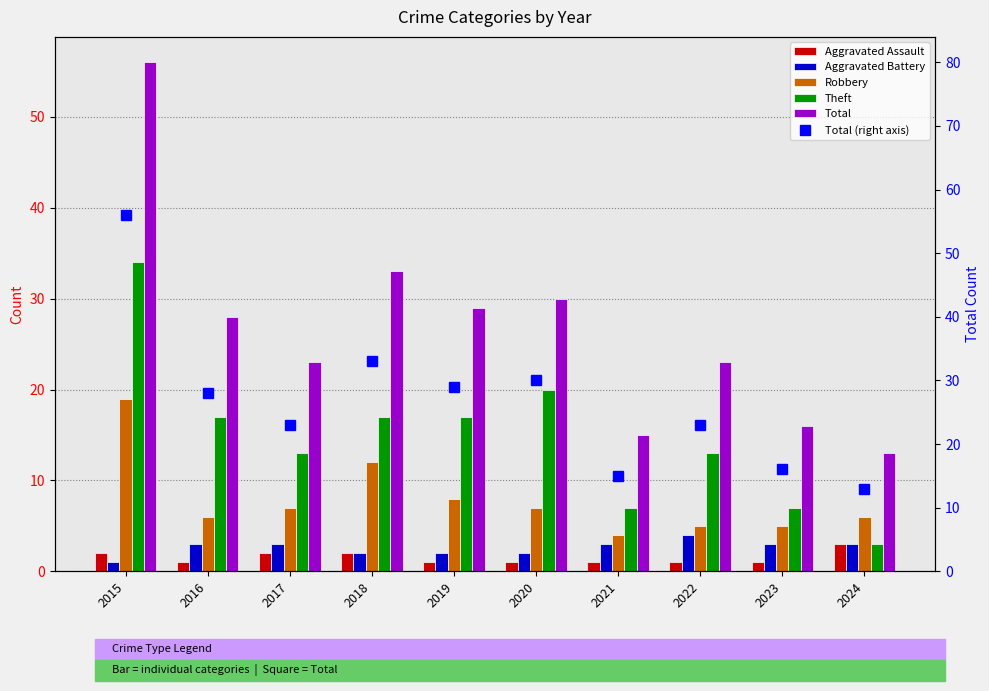

What is the maximum value shown in the chart?

56